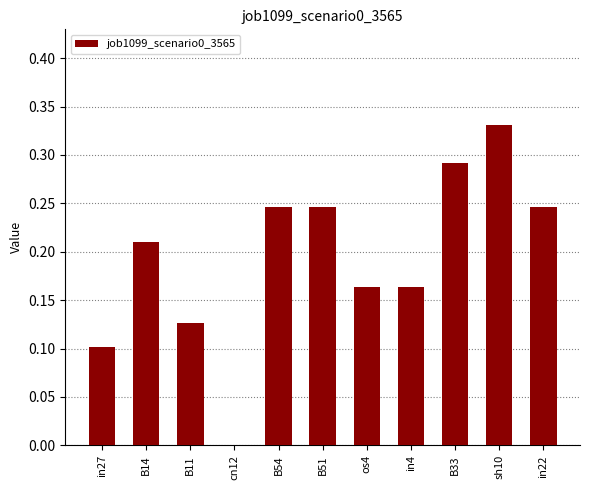

Count the values in the range 0 to 1.

11